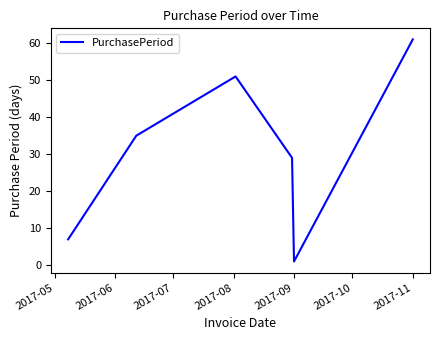

Does the chart have visible grid lines?

No